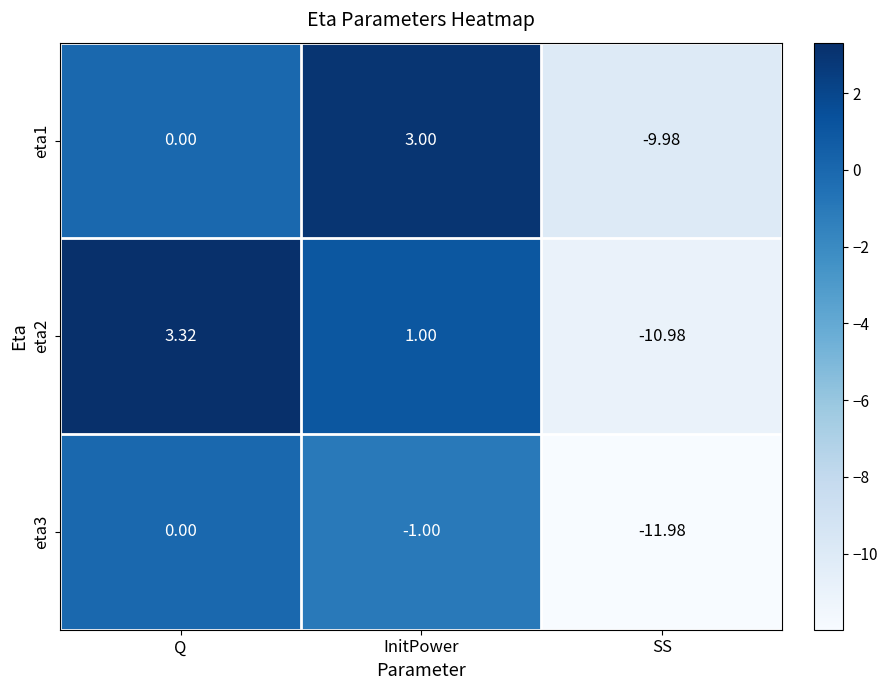

Is the value of eta3 at SS greater than the value of eta2 at SS?

No